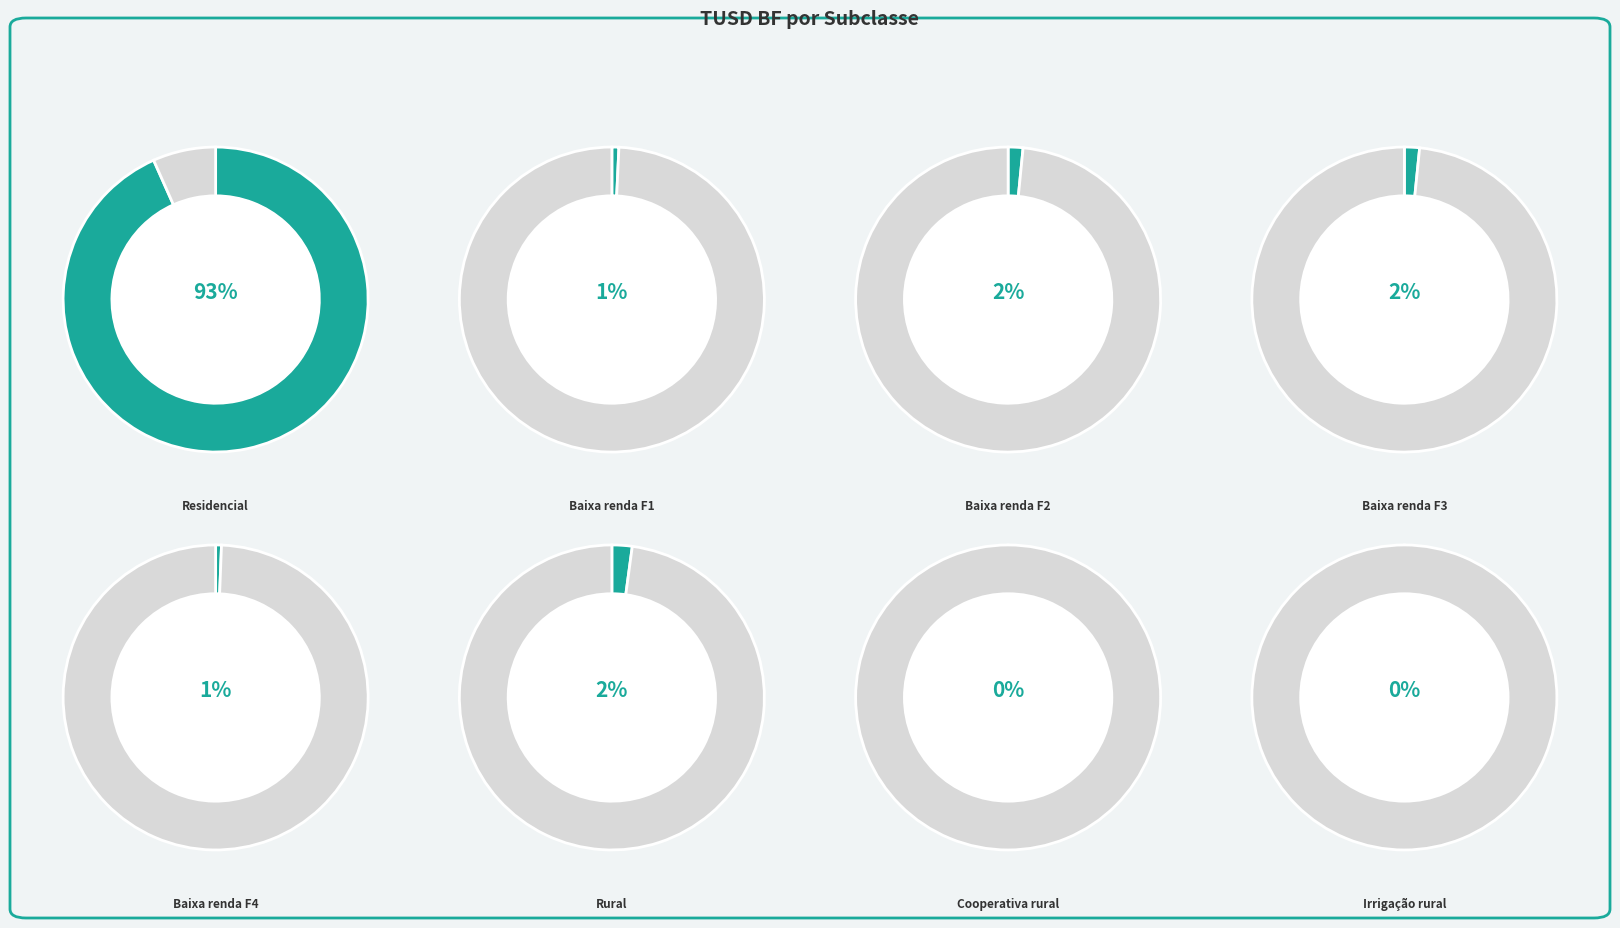

How many slices are in this pie chart?

8